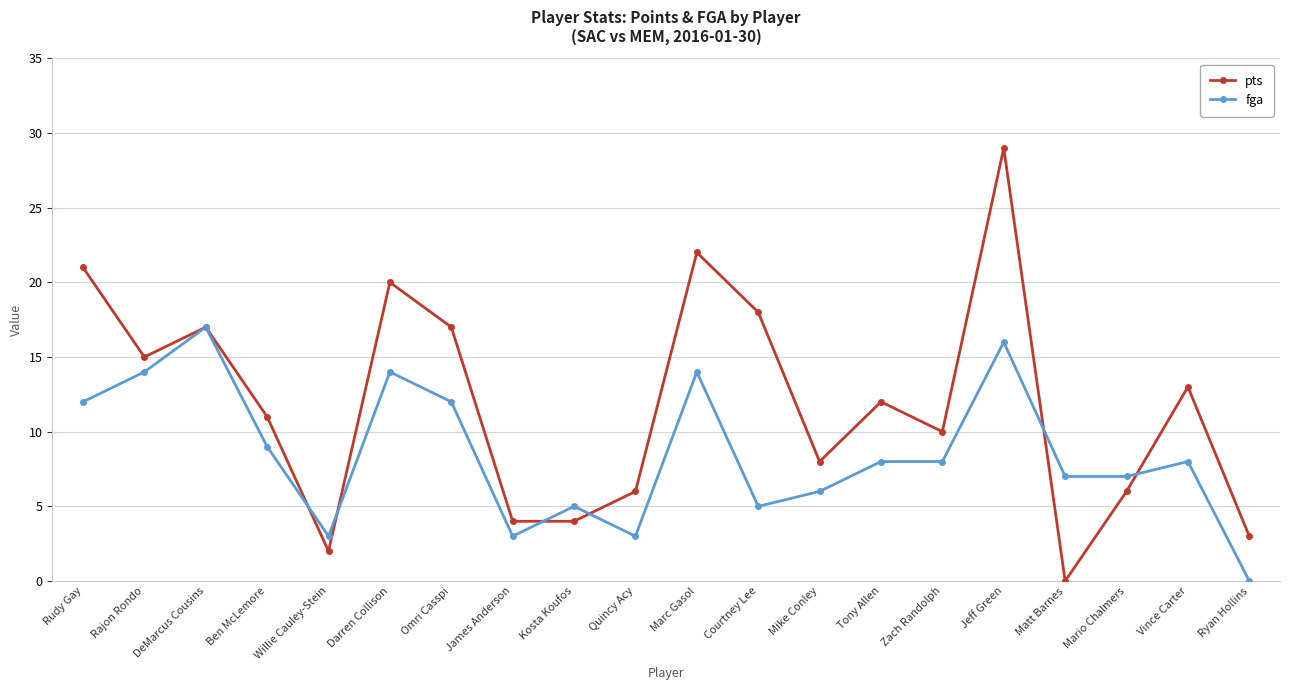

Between Ben McLemore and Ryan Hollins, which series saw the biggest shift?

fga